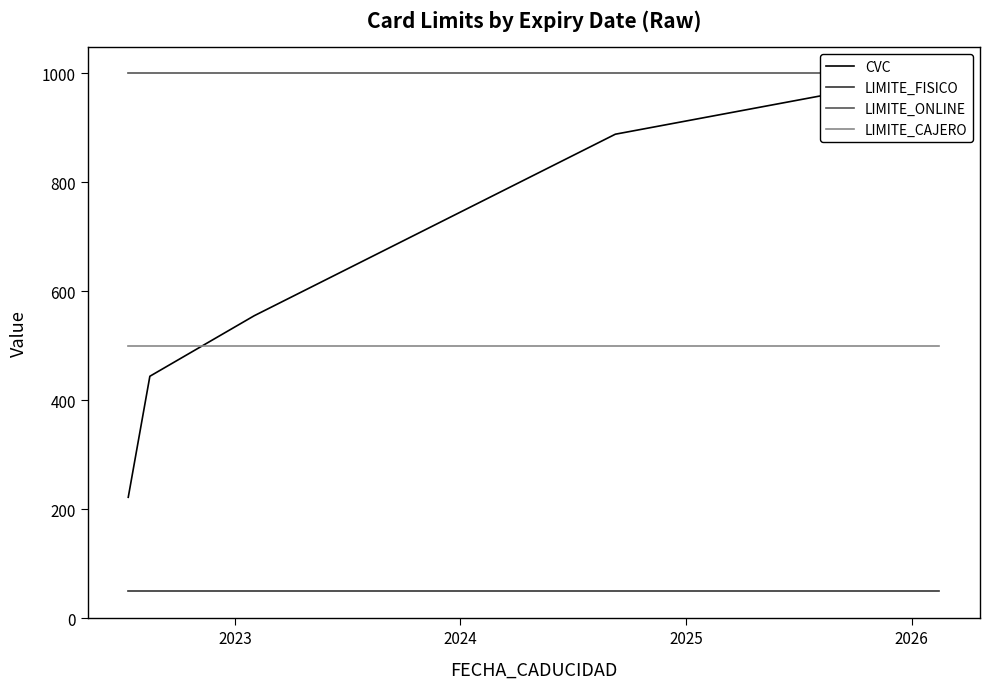

After their last crossing, which series has the higher values: CVC or LIMITE_CAJERO?

CVC